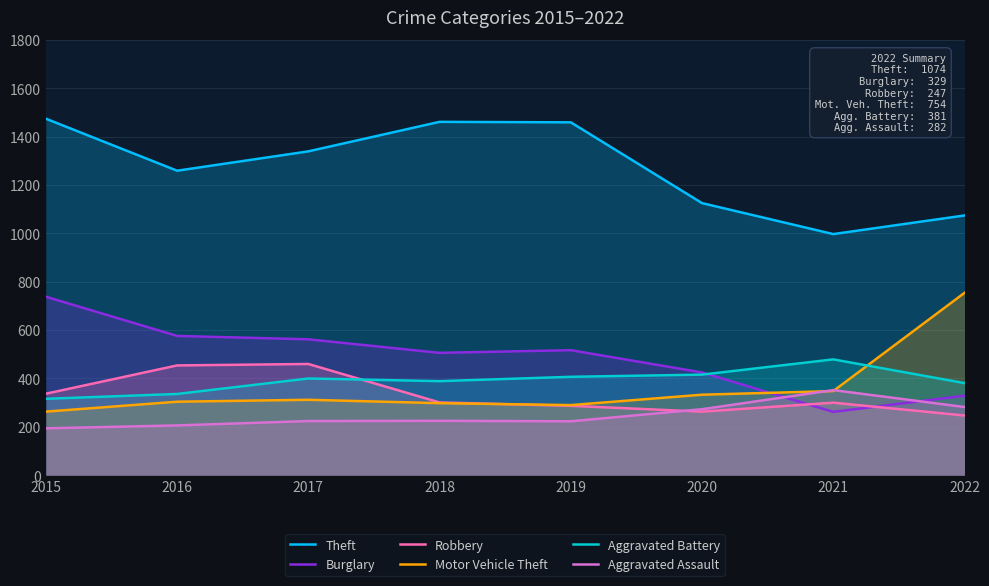

How many times do Aggravated Battery and Robbery cross each other?

1